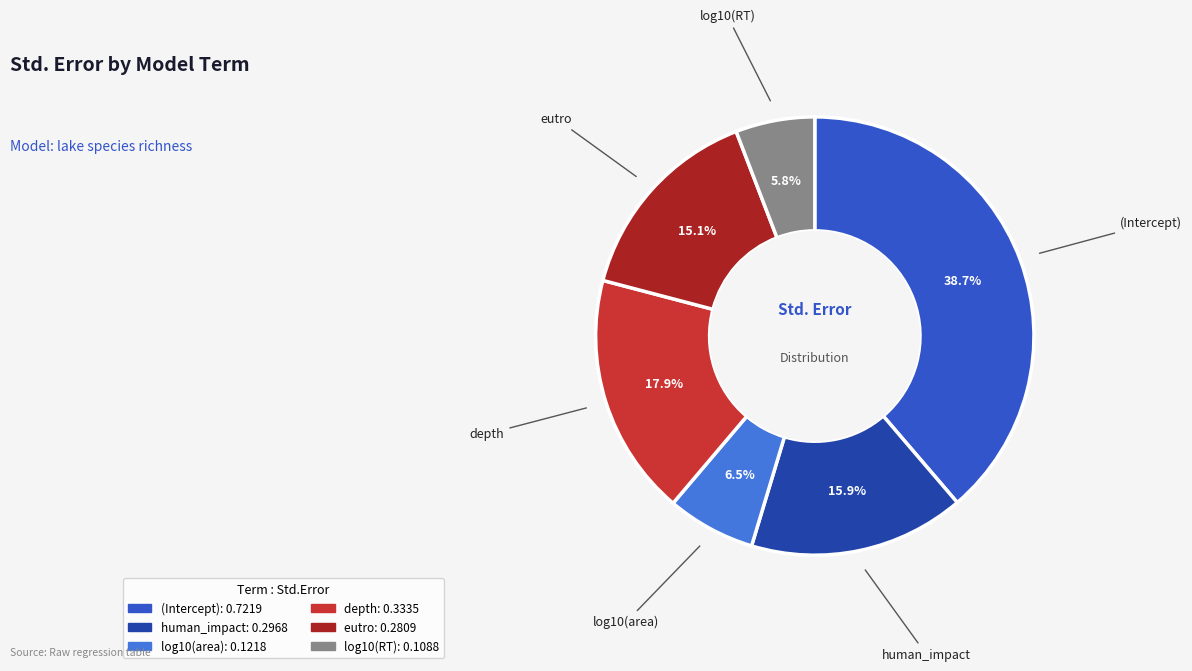

How many segments does this pie chart have?

6